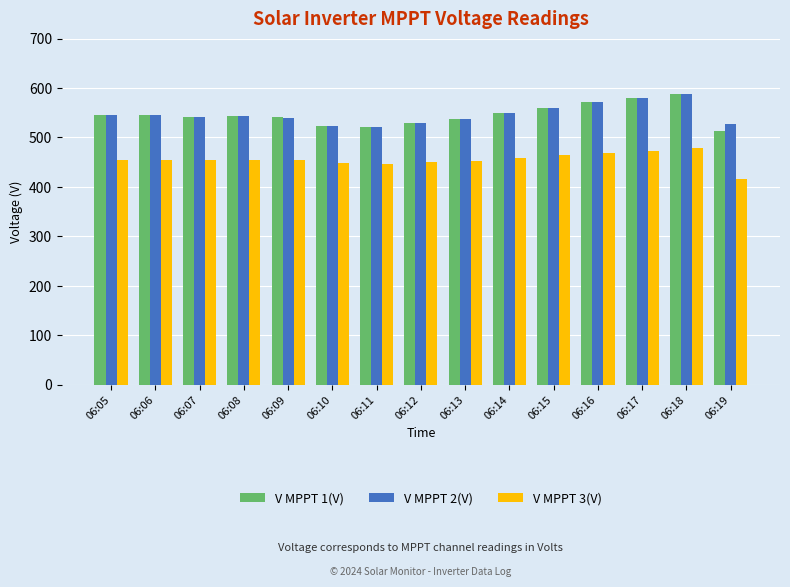

How many groups of bars are there?

15